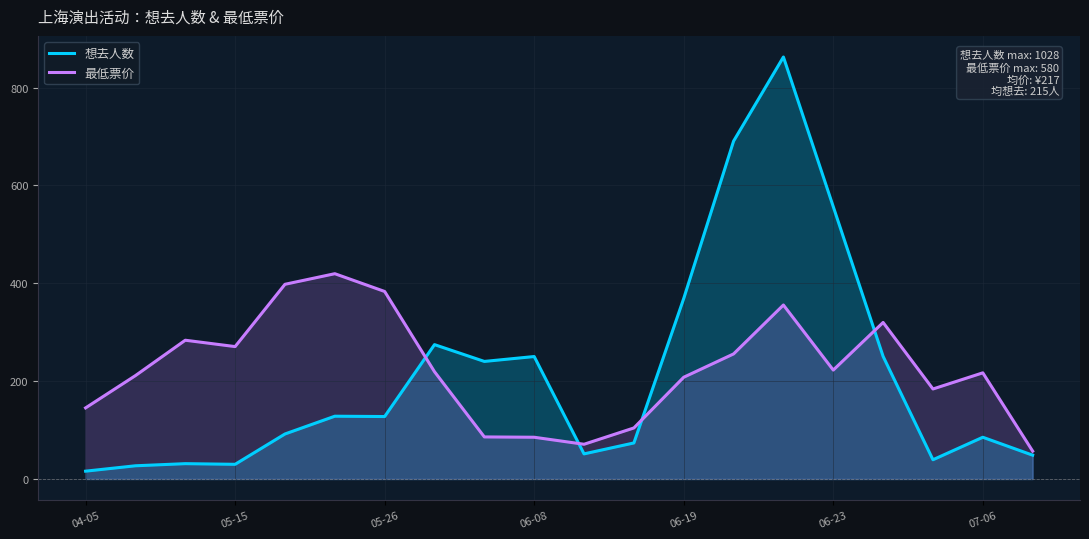

What is the label of the 6th point from the right?

14